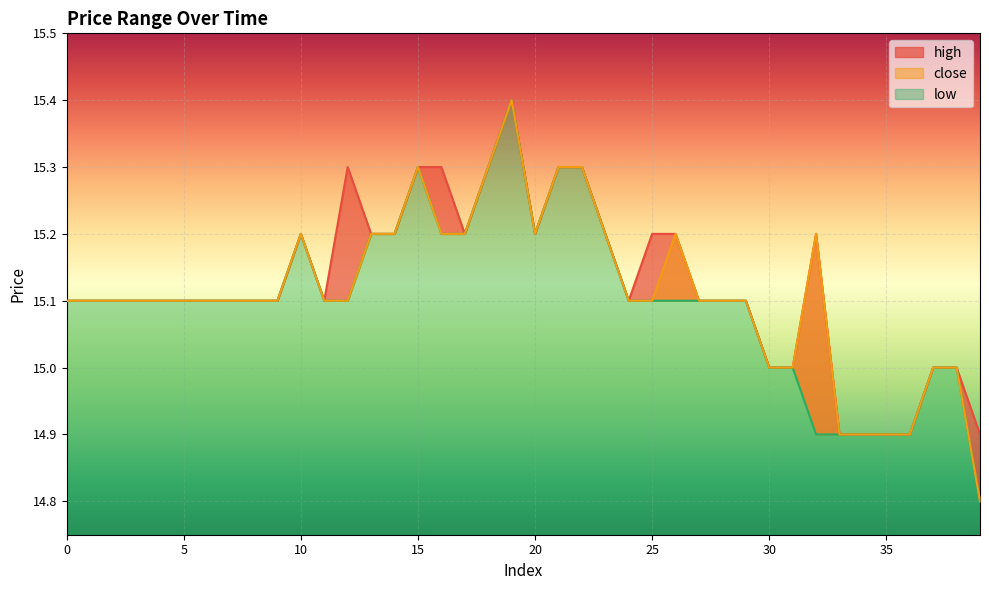

Rank the series by their average value, from highest to lowest.

high, close, low